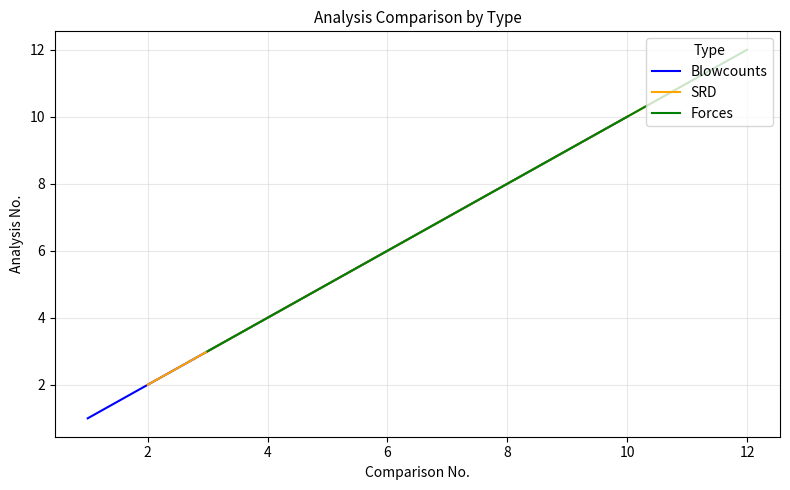

At which label is Blowcounts closest to 5?

4